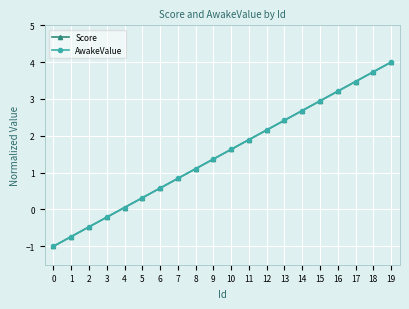

Is this an area chart (filled region under the line)?

No